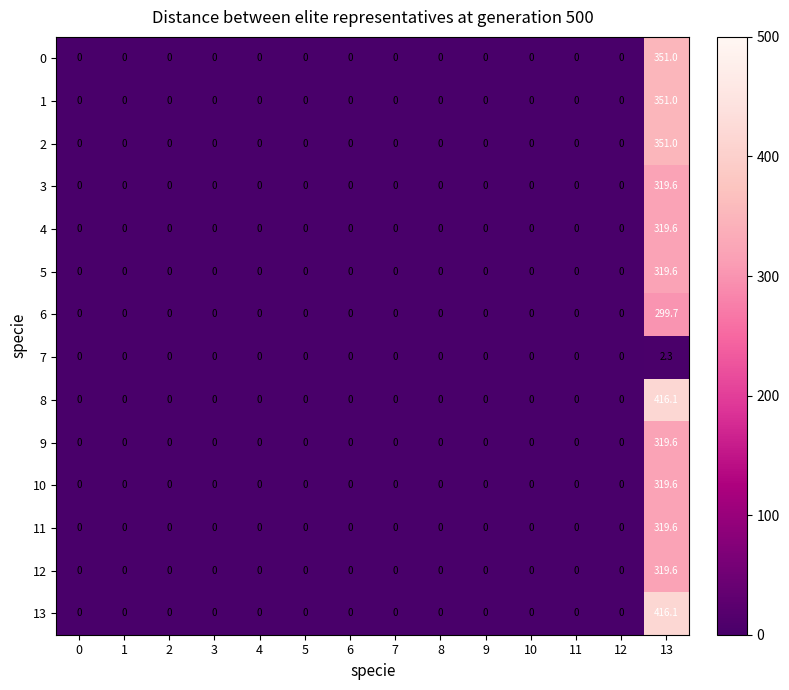

The value of 4 at 11 is 0.0. True or false?

True